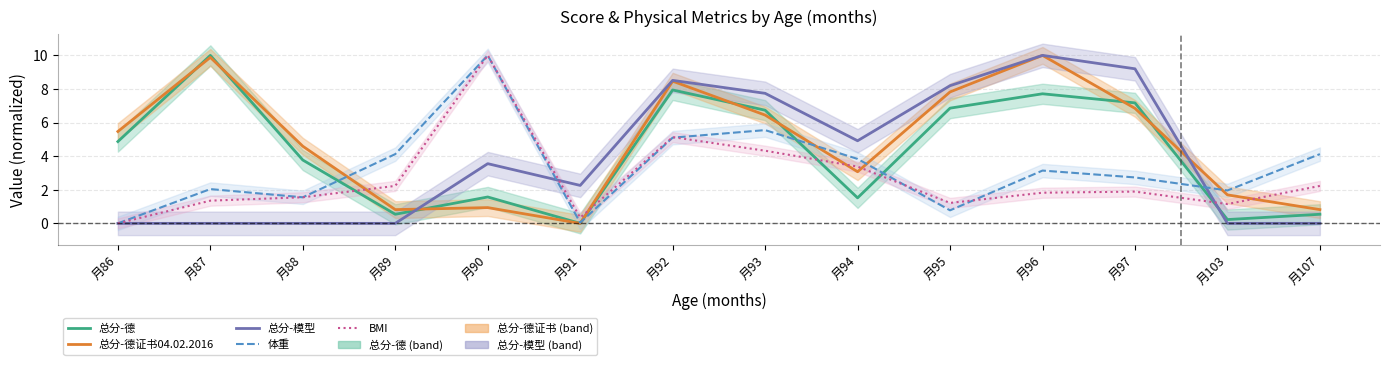

At which label is 体重 closest to 5?

月92